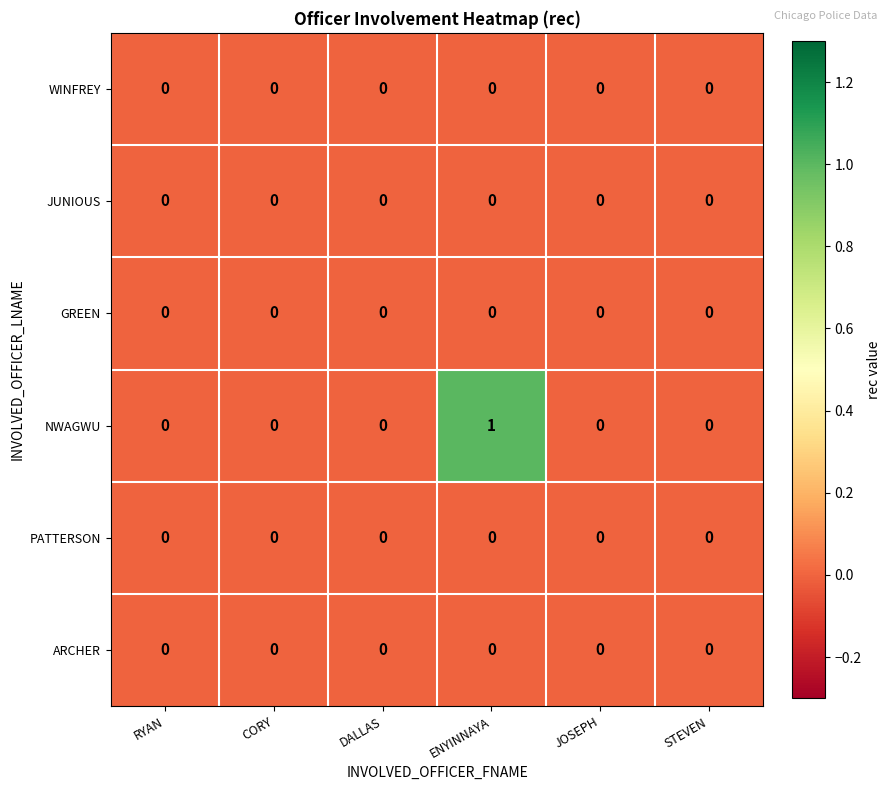

The WINFREY series shows 0 at DALLAS. True or false?

True